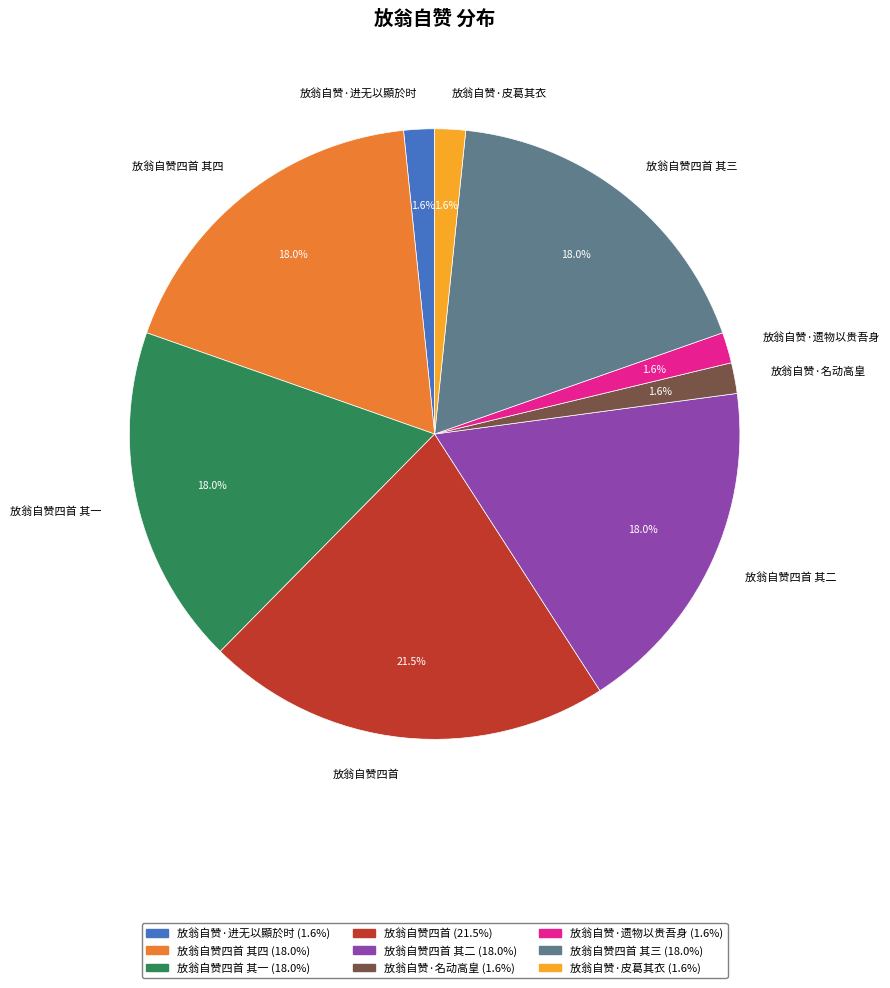

Which has a higher value, 放翁自赞四首 or 放翁自赞四首 其二?

放翁自赞四首